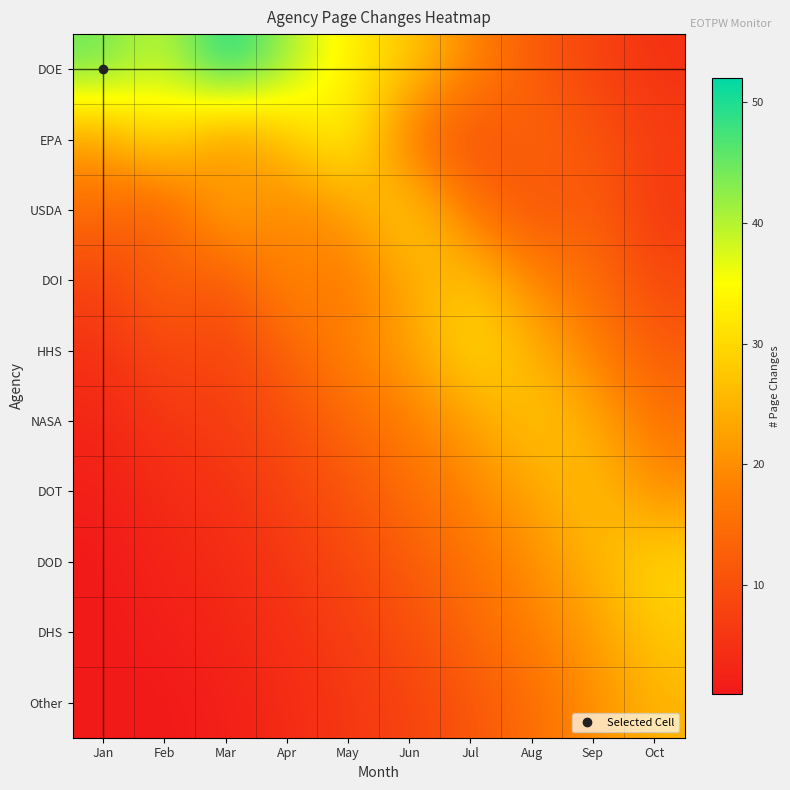

Which series has the largest range (max minus min)?

DOE